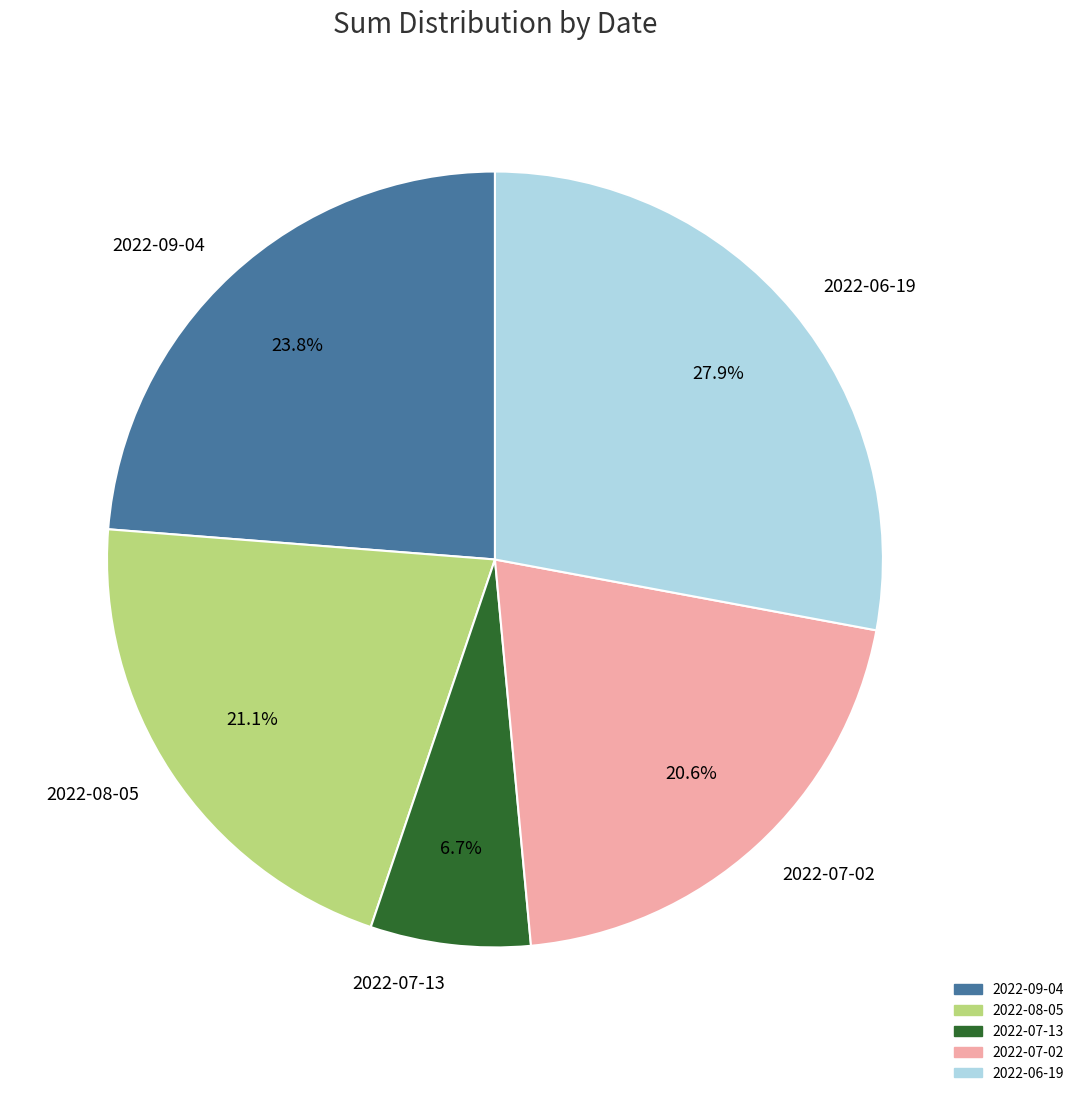

Is it true that 2022-07-13 is 16% of the pie?

False